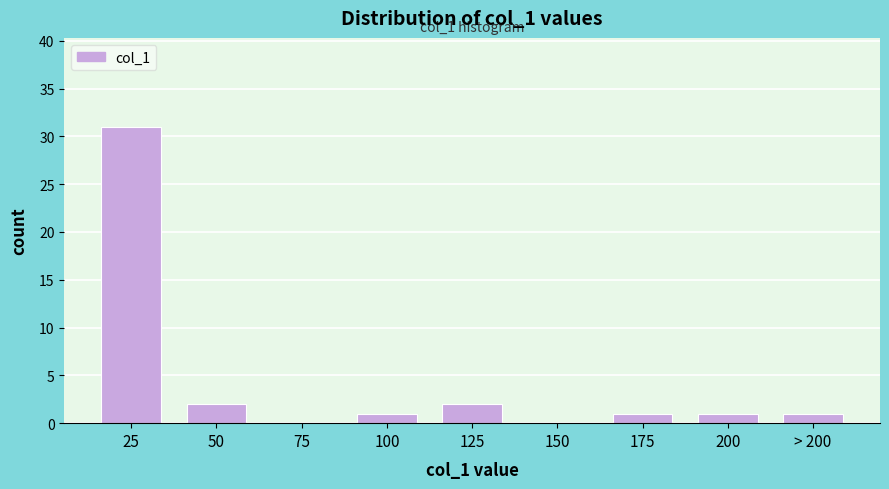

True or false: the data shows 31 at 25.

True